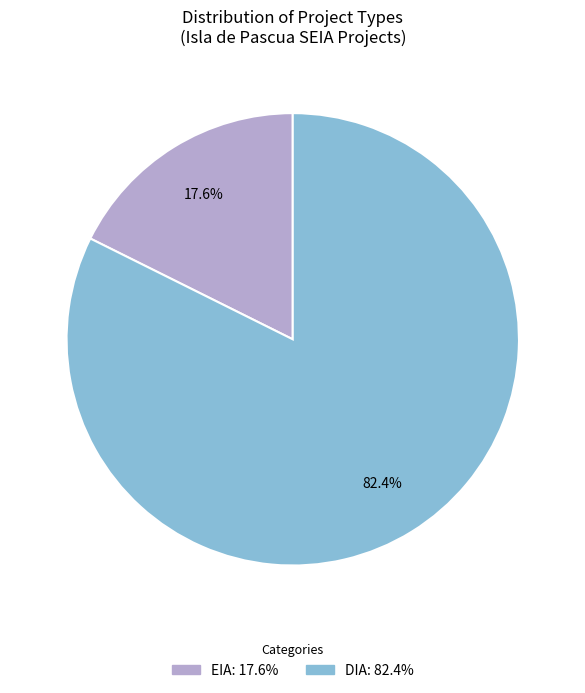

Count the number of slices in the pie.

2